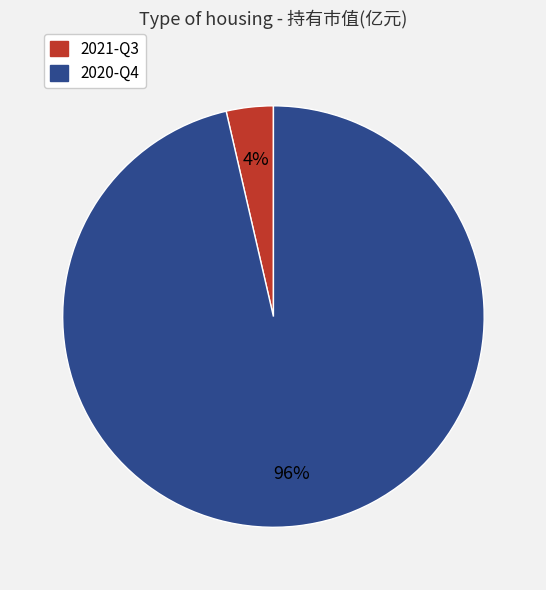

How many slices are in this pie chart?

2